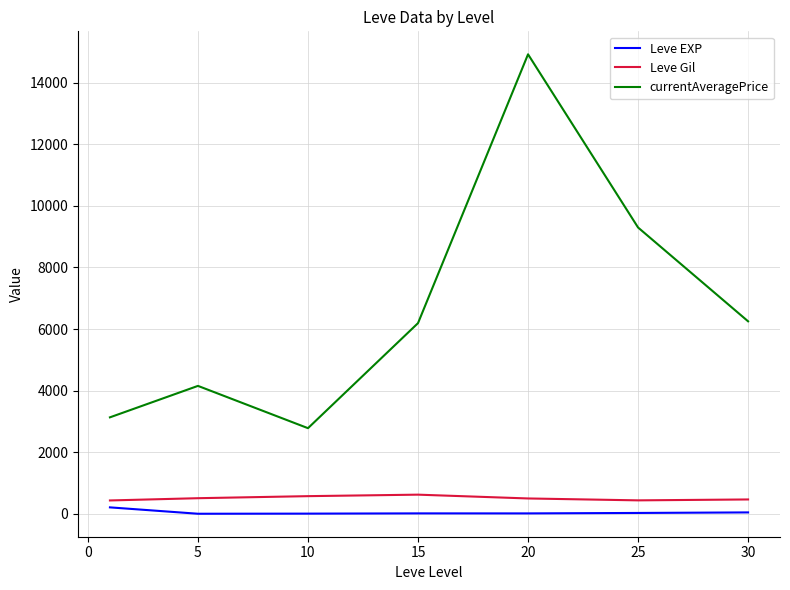

Which series has the widest spread of values?

currentAveragePrice